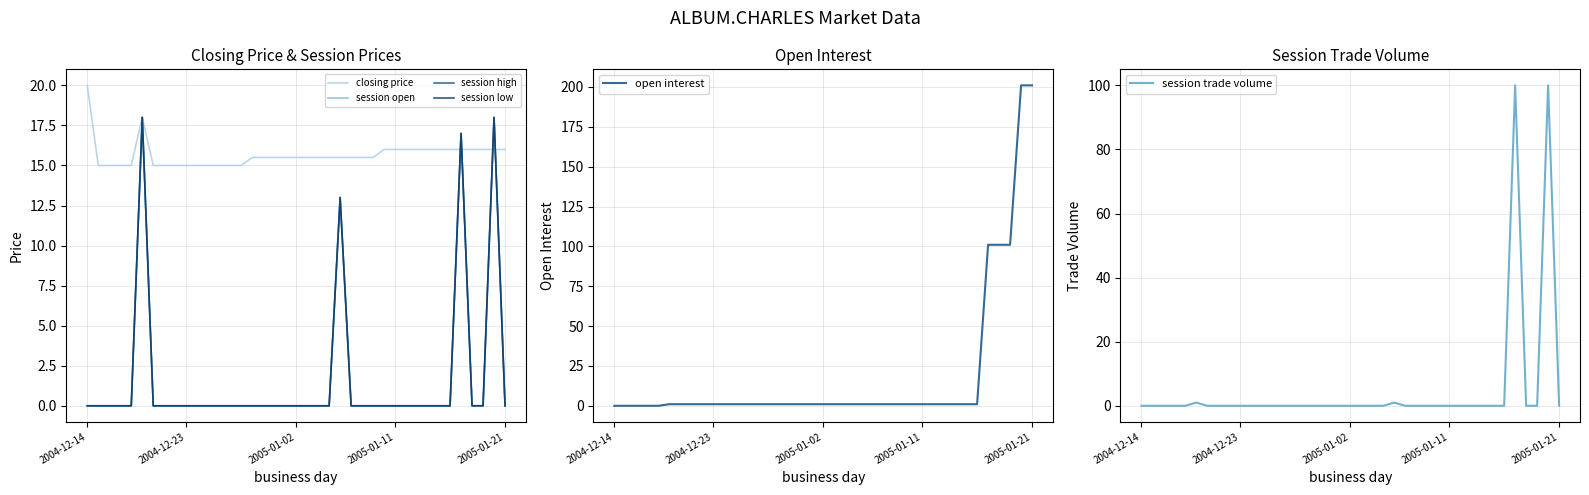

Reading left to right, list all the values displayed in this chart.

closing price: 20.0	15.0	15.0	15.0	15.0	18.0	15.0	15.0	15.0	15.0	15.0	15.0	15.0	15.0	15.0	15.5	15.5	15.5	15.5	15.5	15.5	15.5	15.5	15.5	15.5	15.5	15.5	16.0	16.0	16.0	16.0	16.0	16.0	16.0	16.0	16.0	16.0	16.0	16.0
session open: 0.0	0.0	0.0	0.0	0.0	18.0	0.0	0.0	0.0	0.0	0.0	0.0	0.0	0.0	0.0	0.0	0.0	0.0	0.0	0.0	0.0	0.0	0.0	13.0	0.0	0.0	0.0	0.0	0.0	0.0	0.0	0.0	0.0	0.0	17.0	0.0	0.0	18.0	0.0
session high: 0.0	0.0	0.0	0.0	0.0	18.0	0.0	0.0	0.0	0.0	0.0	0.0	0.0	0.0	0.0	0.0	0.0	0.0	0.0	0.0	0.0	0.0	0.0	13.0	0.0	0.0	0.0	0.0	0.0	0.0	0.0	0.0	0.0	0.0	17.0	0.0	0.0	18.0	0.0
session low: 0.0	0.0	0.0	0.0	0.0	18.0	0.0	0.0	0.0	0.0	0.0	0.0	0.0	0.0	0.0	0.0	0.0	0.0	0.0	0.0	0.0	0.0	0.0	13.0	0.0	0.0	0.0	0.0	0.0	0.0	0.0	0.0	0.0	0.0	17.0	0.0	0.0	18.0	0.0
open interest: 0.0	0.0	0.0	0.0	0.0	1.0	1.0	1.0	1.0	1.0	1.0	1.0	1.0	1.0	1.0	1.0	1.0	1.0	1.0	1.0	1.0	1.0	1.0	1.0	1.0	1.0	1.0	1.0	1.0	1.0	1.0	1.0	1.0	1.0	101.0	101.0	101.0	201.0	201.0
session trade volume: 0.0	0.0	0.0	0.0	0.0	1.0	0.0	0.0	0.0	0.0	0.0	0.0	0.0	0.0	0.0	0.0	0.0	0.0	0.0	0.0	0.0	0.0	0.0	1.0	0.0	0.0	0.0	0.0	0.0	0.0	0.0	0.0	0.0	0.0	100.0	0.0	0.0	100.0	0.0